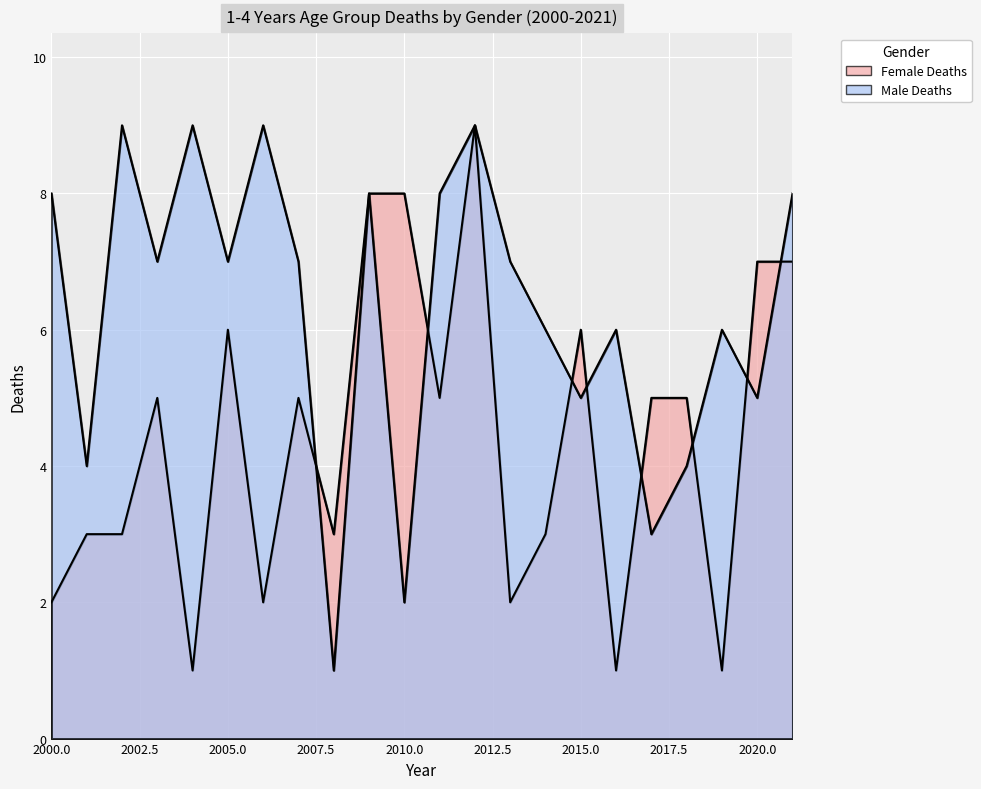

The Male Deaths series shows 5 at 2015. True or false?

True